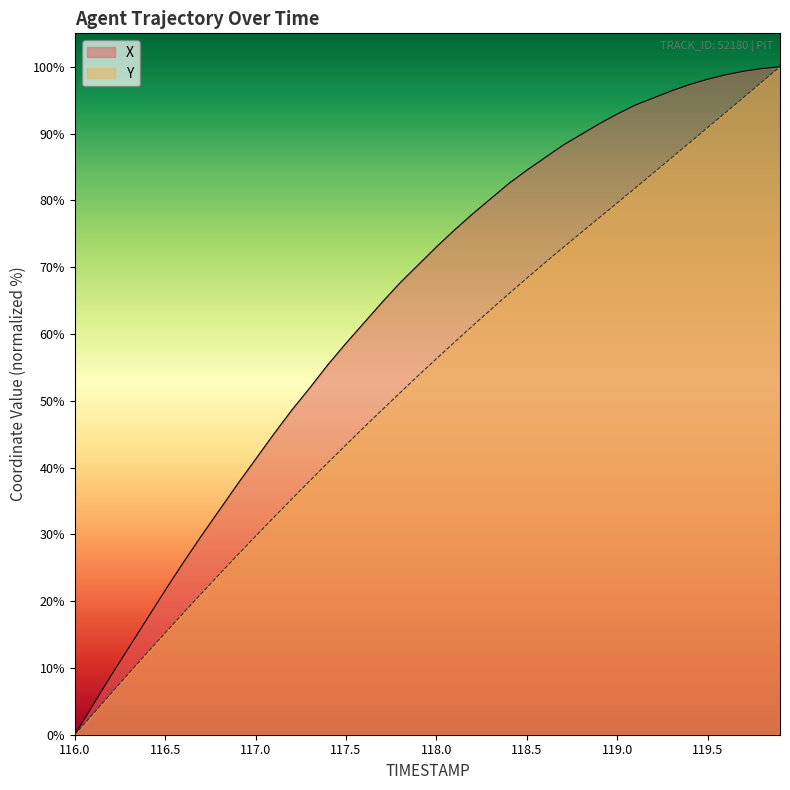

Reading left to right, what are all the values shown in this chart?

X: 116.0=0.0	116.1=4.4	116.2=8.8	116.3=13.1	116.4=17.4	116.5=21.6	116.6=25.8	116.7=29.8	116.8=33.6	116.9=37.5	117.0=41.3	117.1=45.0	117.2=48.6	117.3=51.9	117.4=55.4	117.5=58.6	117.6=61.7	117.7=64.8	117.8=67.7	117.9=70.4	118.0=73.0	118.1=75.6	118.2=78.0	118.3=80.2	118.4=82.5	118.5=84.5	118.6=86.4	118.7=88.3	118.8=89.9	118.9=91.5	119.0=92.9	119.1=94.3	119.2=95.3	119.3=96.4	119.4=97.3	119.5=98.1	119.6=98.8	119.7=99.3	119.8=99.7	119.9=100.0
Y: 116.0=0.0	116.1=3.1	116.2=6.2	116.3=9.2	116.4=12.3	116.5=15.3	116.6=18.2	116.7=21.1	116.8=24.0	116.9=26.9	117.0=29.7	117.1=32.5	117.2=35.3	117.3=38.0	117.4=40.7	117.5=43.4	117.6=46.0	117.7=48.7	117.8=51.2	117.9=53.8	118.0=56.3	118.1=58.8	118.2=61.2	118.3=63.6	118.4=66.0	118.5=68.4	118.6=70.7	118.7=72.9	118.8=75.2	118.9=77.4	119.0=79.6	119.1=81.9	119.2=84.1	119.3=86.4	119.4=88.6	119.5=90.9	119.6=93.2	119.7=95.4	119.8=97.7	119.9=100.0